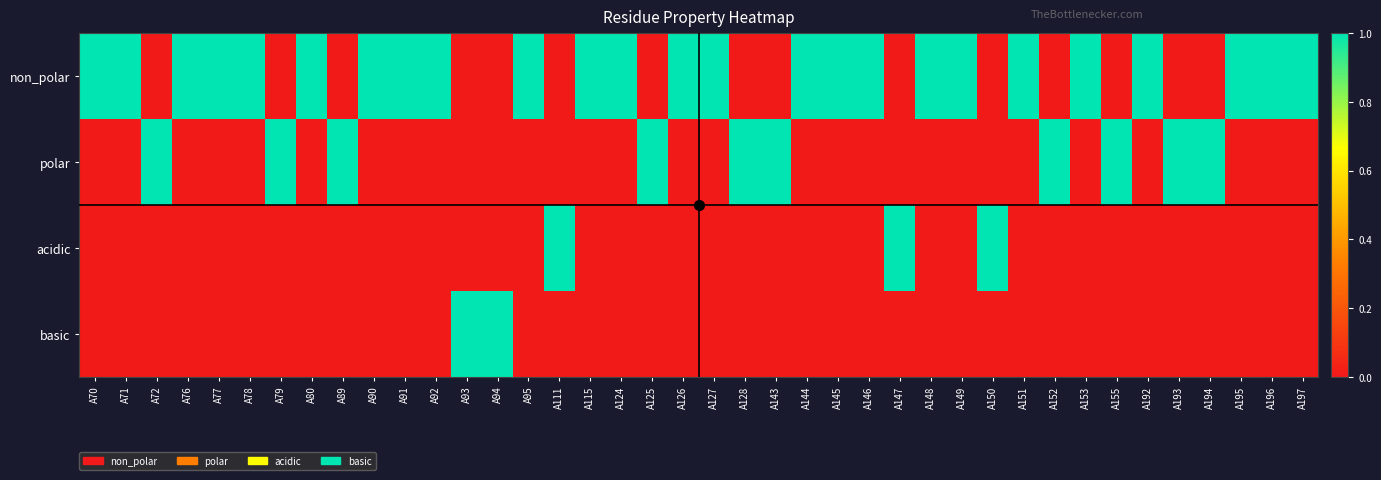

Which category has the lowest value across all series?

A72